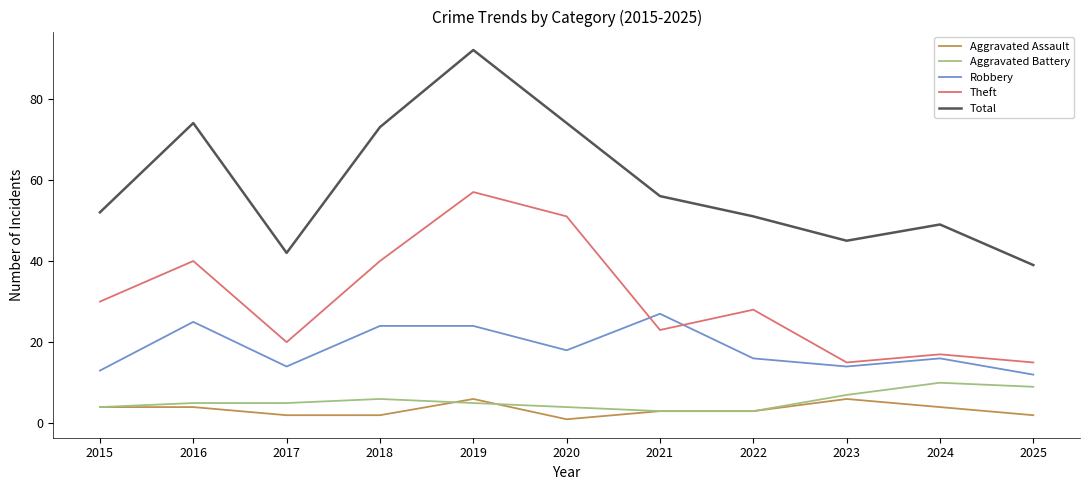

What are all the series names shown in the legend?

Aggravated Assault, Aggravated Battery, Robbery, Theft, Total